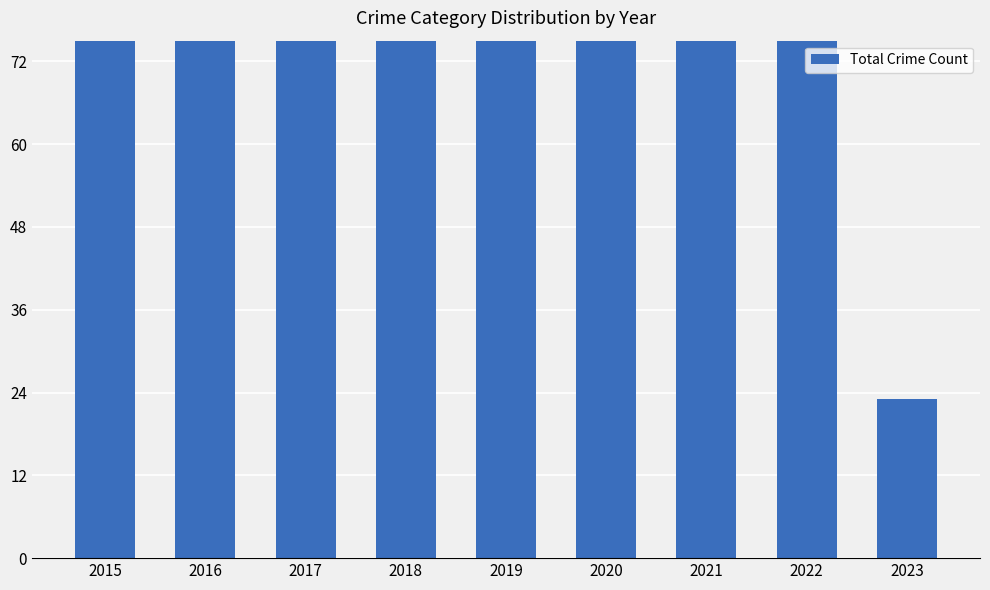

What is the maximum value shown in the chart?

118